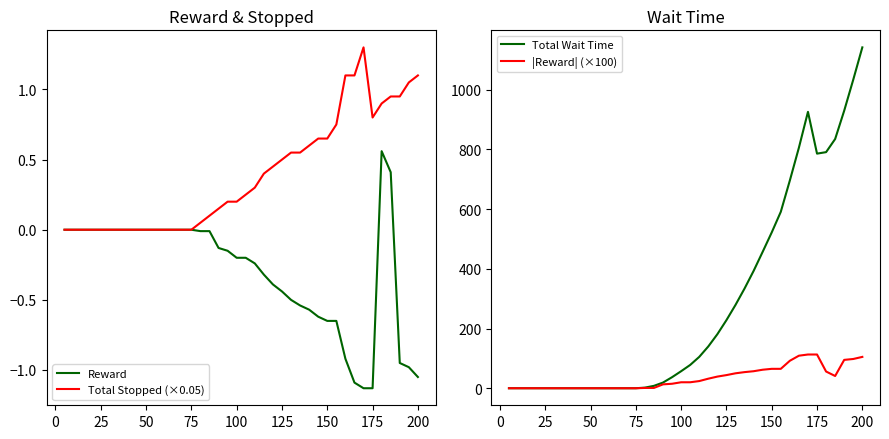

True or false: Reward and Total Stopped (×0.05) cross at least once.

False